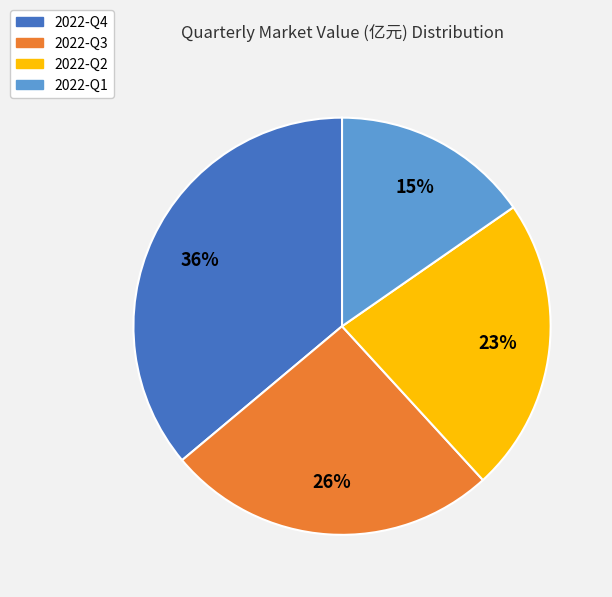

Is 2022-Q3 the majority of the pie?

No